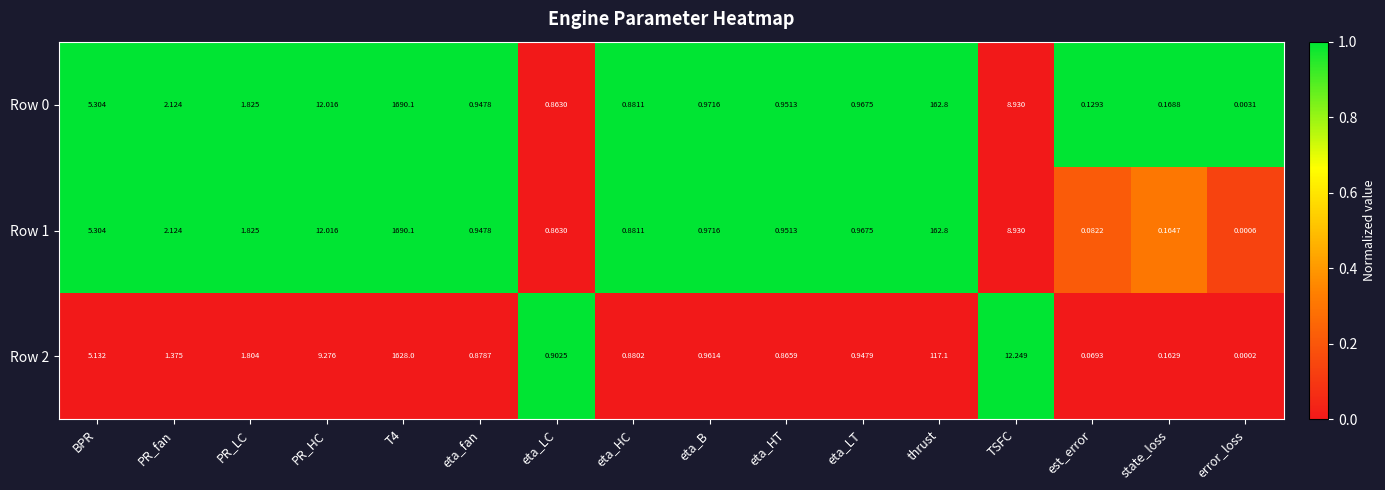

Where is Row 1 nearest to the value 845?

thrust